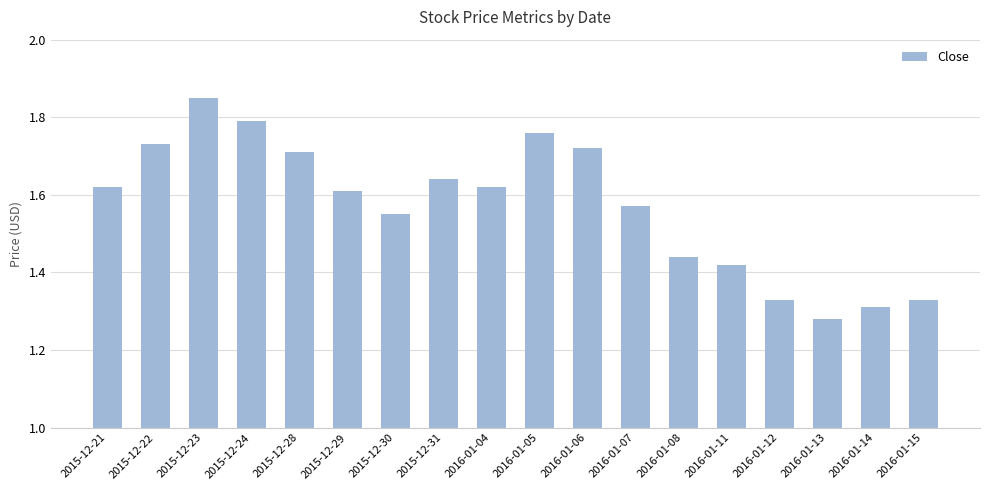

What is the difference between the maximum and minimum values?

0.6